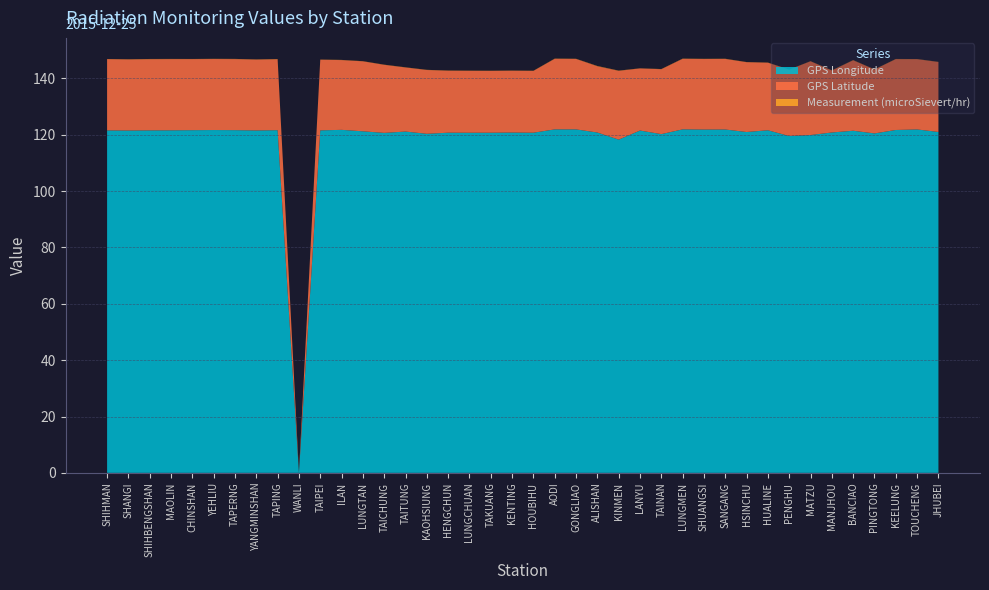

Reading left to right, what are all the values shown in this chart?

GPS Longitude: 121.6	121.5	121.6	121.6	121.6	121.7	121.7	121.5	121.6	0.0	121.6	121.8	121.2	120.7	121.2	120.3	120.8	120.7	120.7	120.8	120.7	121.9	121.9	120.8	118.3	121.5	120.2	121.9	121.9	121.9	121.0	121.6	119.6	119.9	120.8	121.4	120.5	121.7	121.9	121.0
GPS Latitude: 25.3	25.2	25.3	25.3	25.2	25.2	25.2	25.2	25.2	0.0	25.1	24.8	24.8	24.1	22.8	22.6	22.0	22.0	21.9	21.9	21.9	25.1	25.0	23.5	24.4	22.1	23.0	25.0	25.0	25.1	24.8	24.0	23.6	26.2	22.0	25.0	22.7	25.1	24.9	24.8
Measurement (microSievert/hr): 0.1	0.1	0.1	0.1	0.1	0.1	0.1	0.1	0.1	0.1	0.1	0.1	0.1	0.1	0.1	0.1	0.1	0.1	0.1	0.1	0.1	0.1	0.1	0.1	0.1	0.0	0.1	0.1	0.1	0.1	0.1	0.1	0.1	0.1	0.1	0.1	0.0	0.1	0.1	0.1